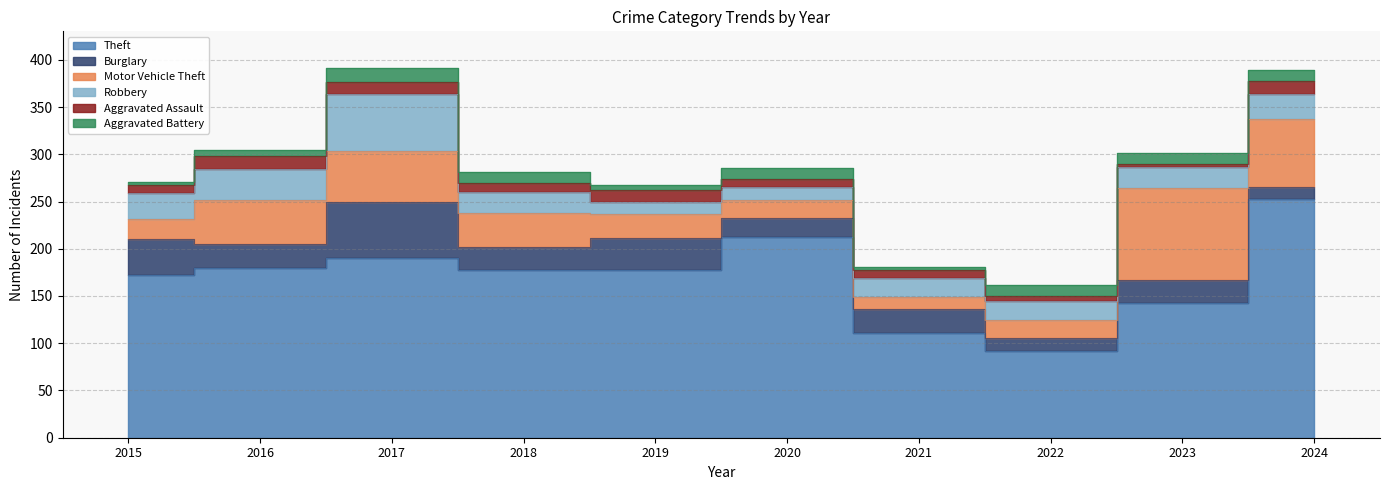

Rank the series by their maximum value, from highest to lowest.

Theft, Motor Vehicle Theft, Robbery, Burglary, Aggravated Assault, Aggravated Battery